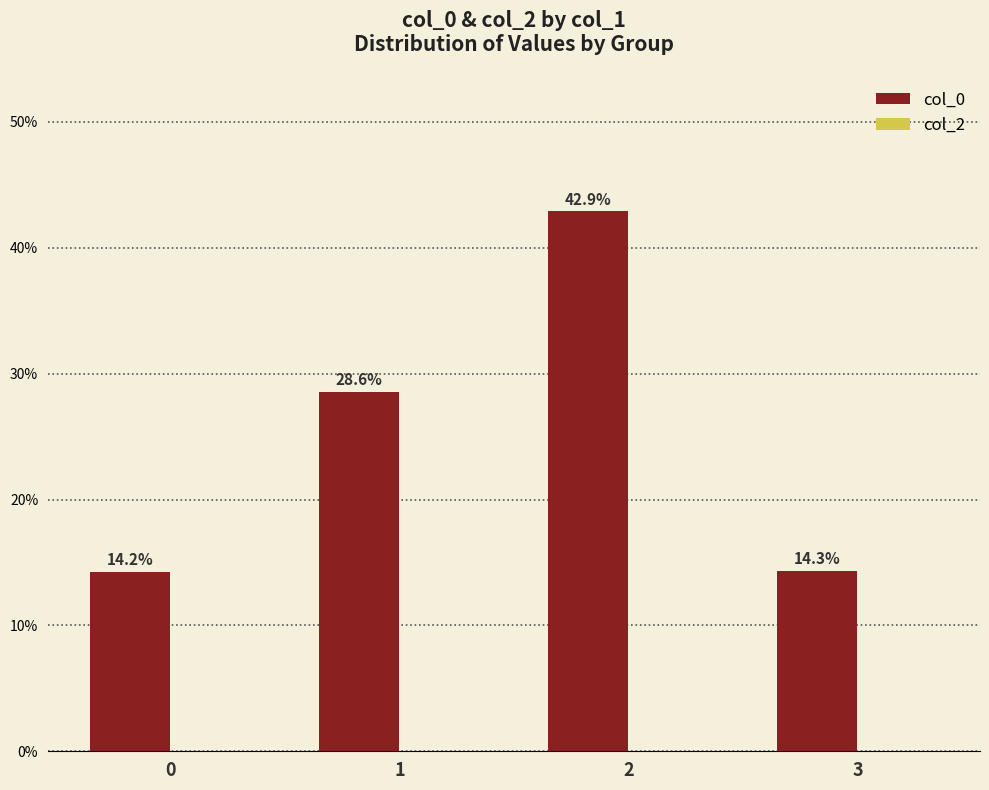

Rank the categories by value from lowest to highest.

0, 3, 1, 2